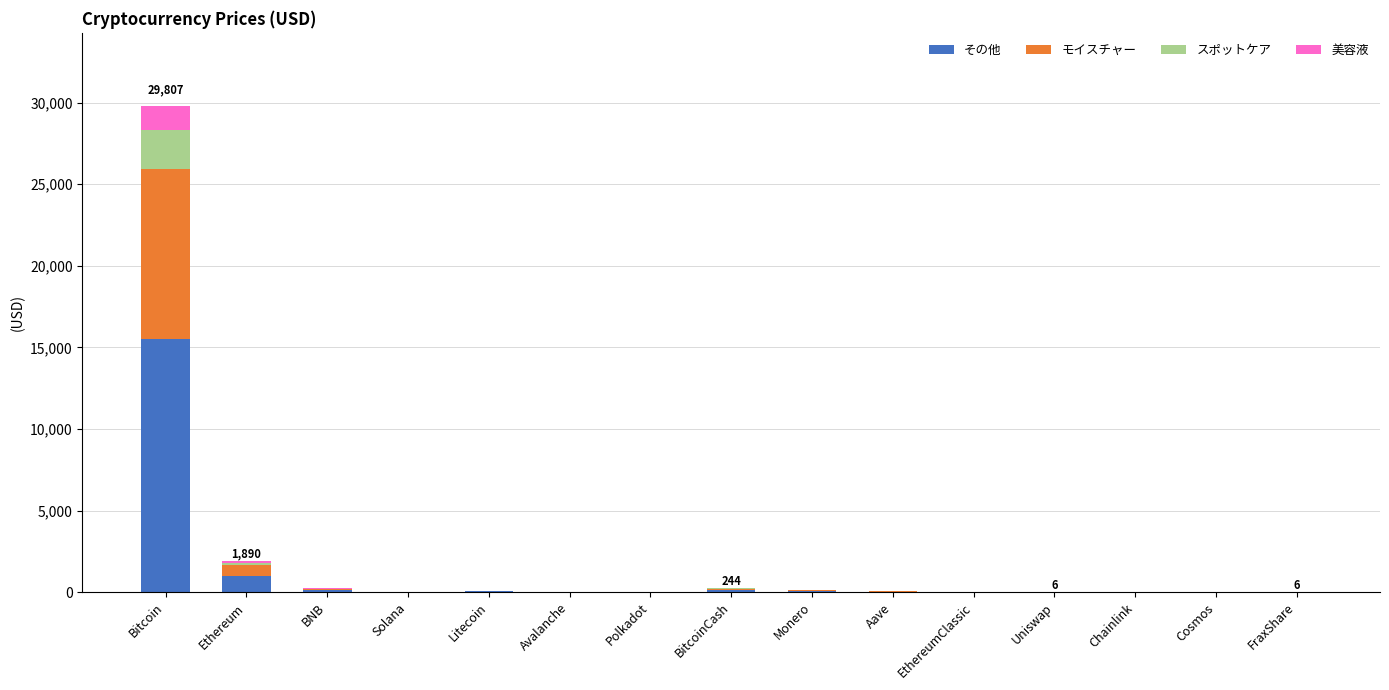

At which category is the sum across all series the highest?

Bitcoin